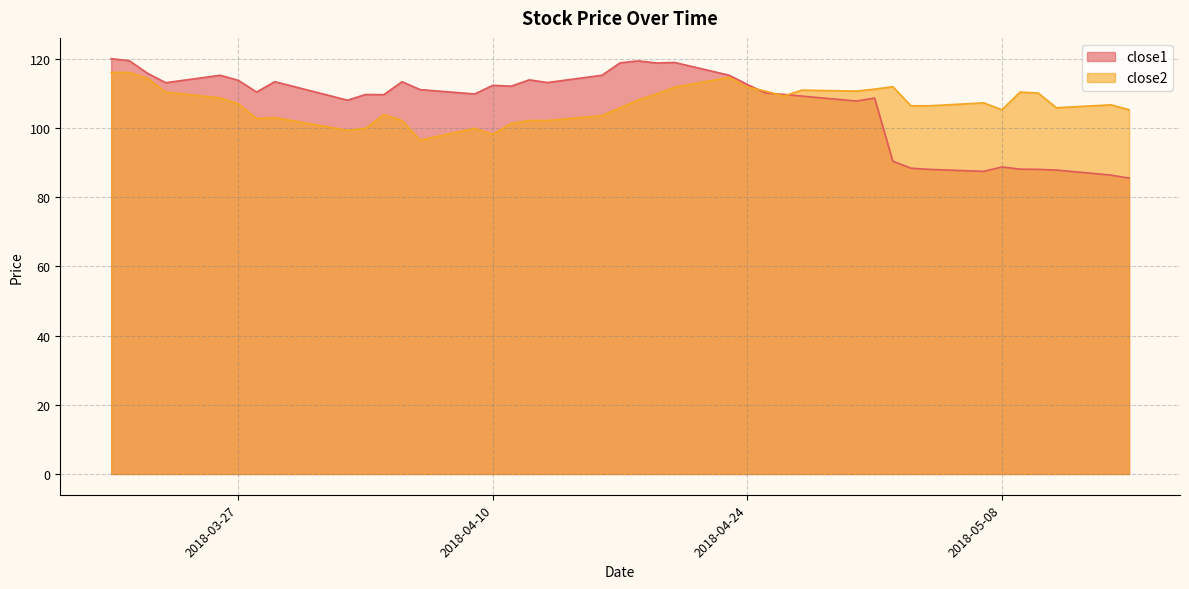

Which has a higher value, 2018-05-03 or 2018-03-23?

2018-03-23